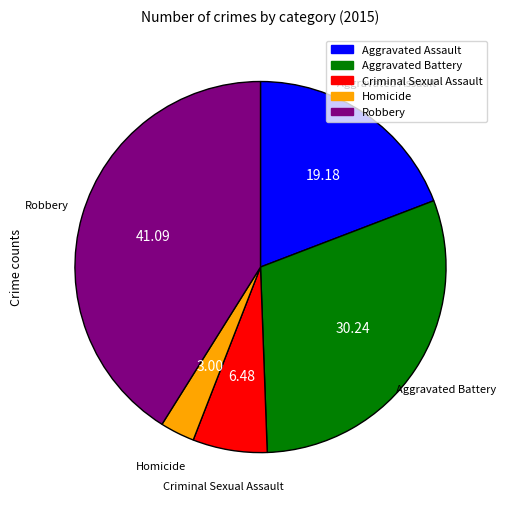

Does any single category account for the majority?

No